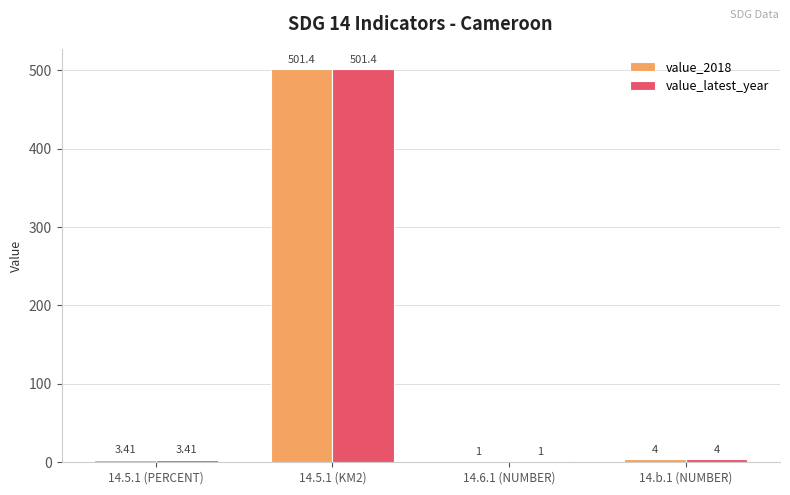

At which category is the sum across all series the highest?

14.5.1 (KM2)